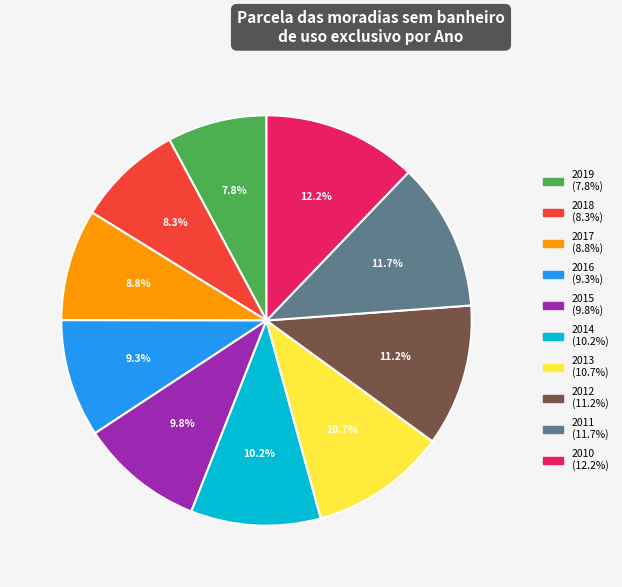

True or false: 2018 accounts for 16% of the total.

False